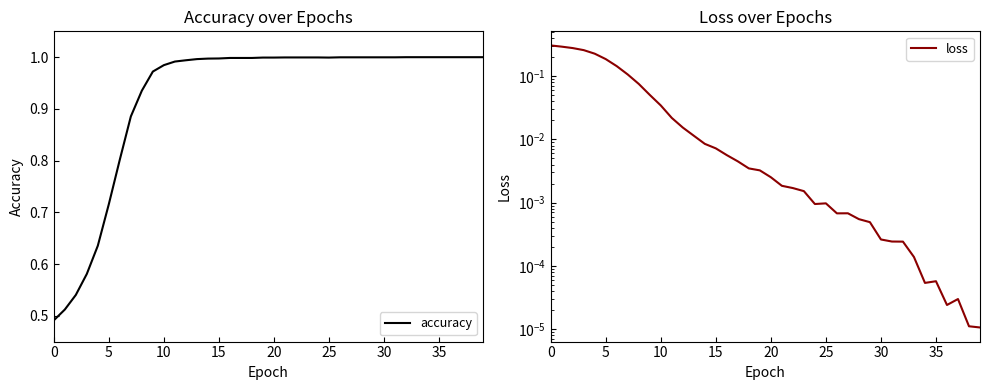

Which category has the lowest value across all series?

39